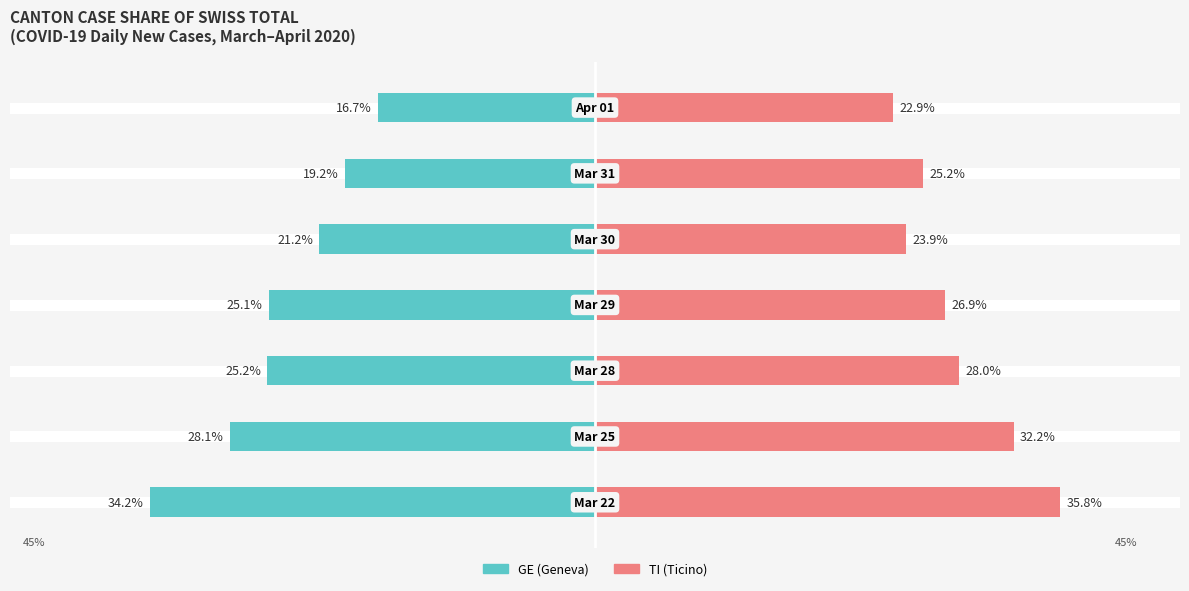

At 1, list the series in order from largest to smallest.

TI (Ticino), GE (Geneva)